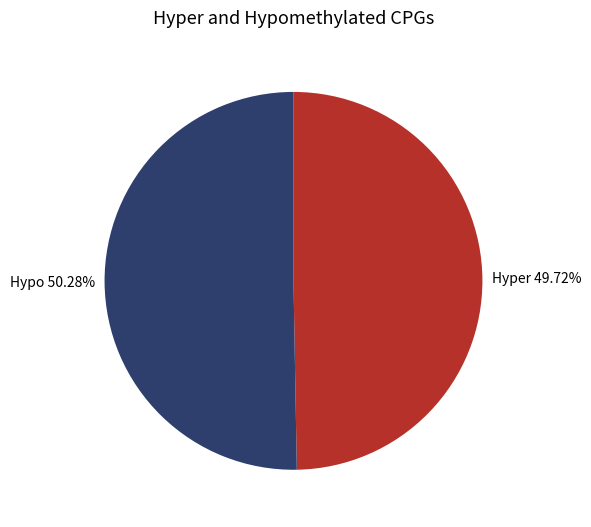

To the nearest percent, what is the difference between the largest and smallest slice percentages?

1%